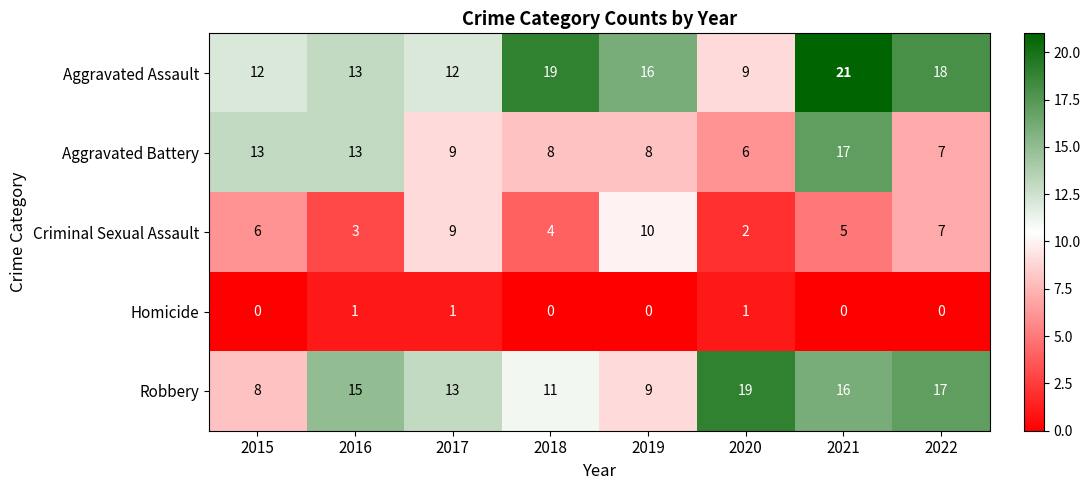

Which series changed the most between 2021 and 2022?

Aggravated Battery